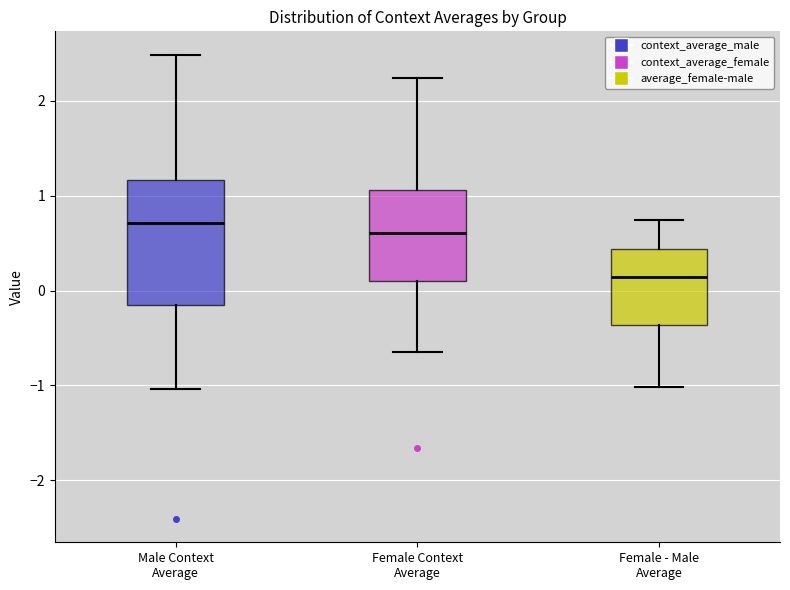

Which box has the highest median line?

Male Context Average